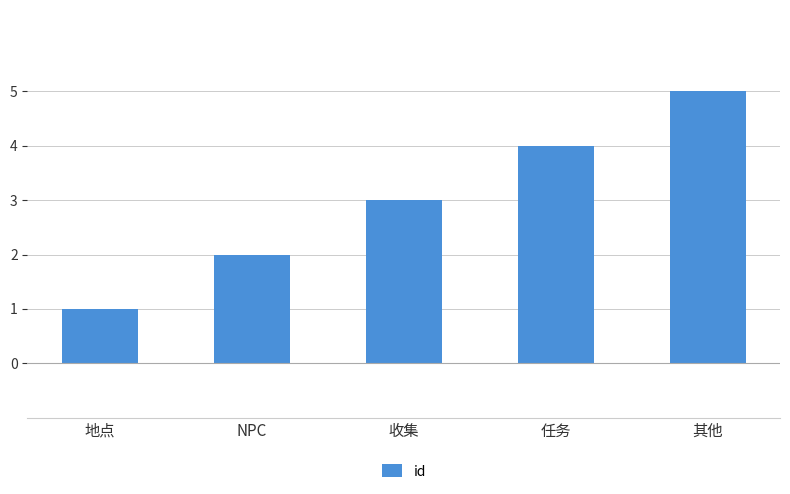

At which category does the chart reach its peak across all series?

其他